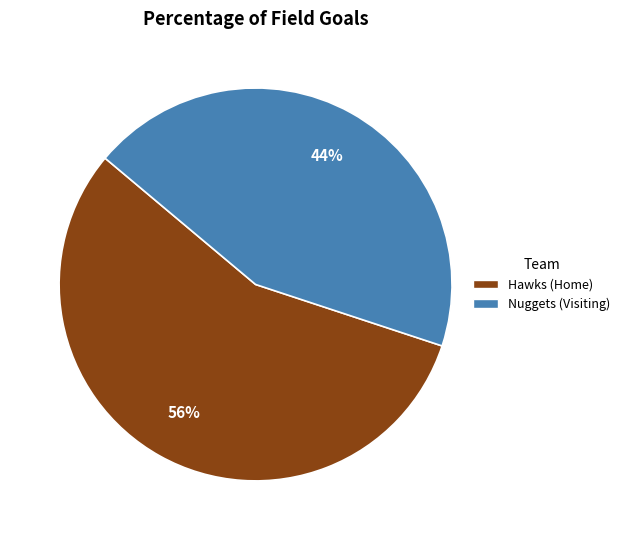

To the nearest percent, what is the average slice percentage?

50%